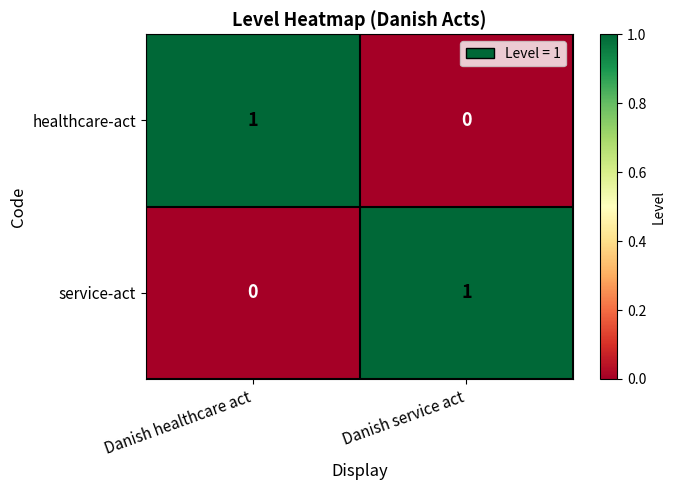

Is the value of healthcare-act at Danish healthcare act greater than the value of service-act at Danish healthcare act?

Yes